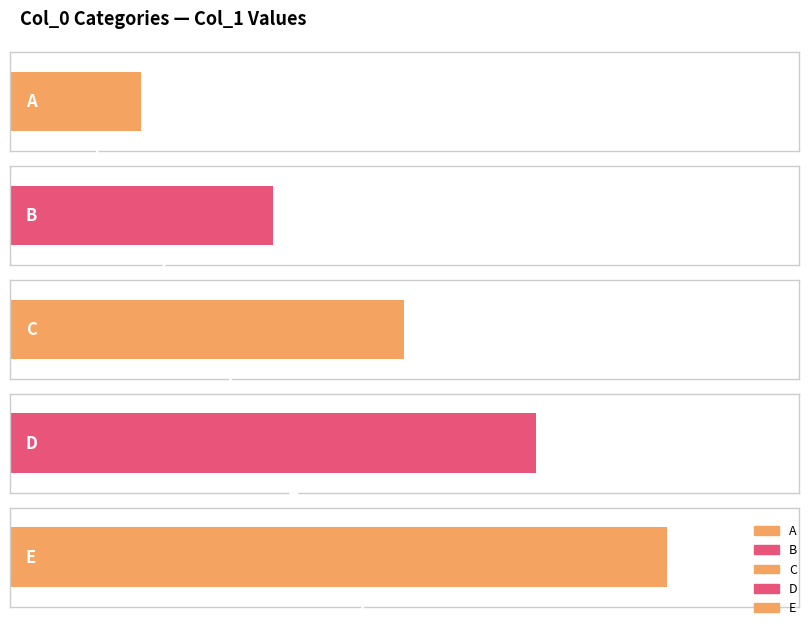

Are the bars horizontal?

Yes